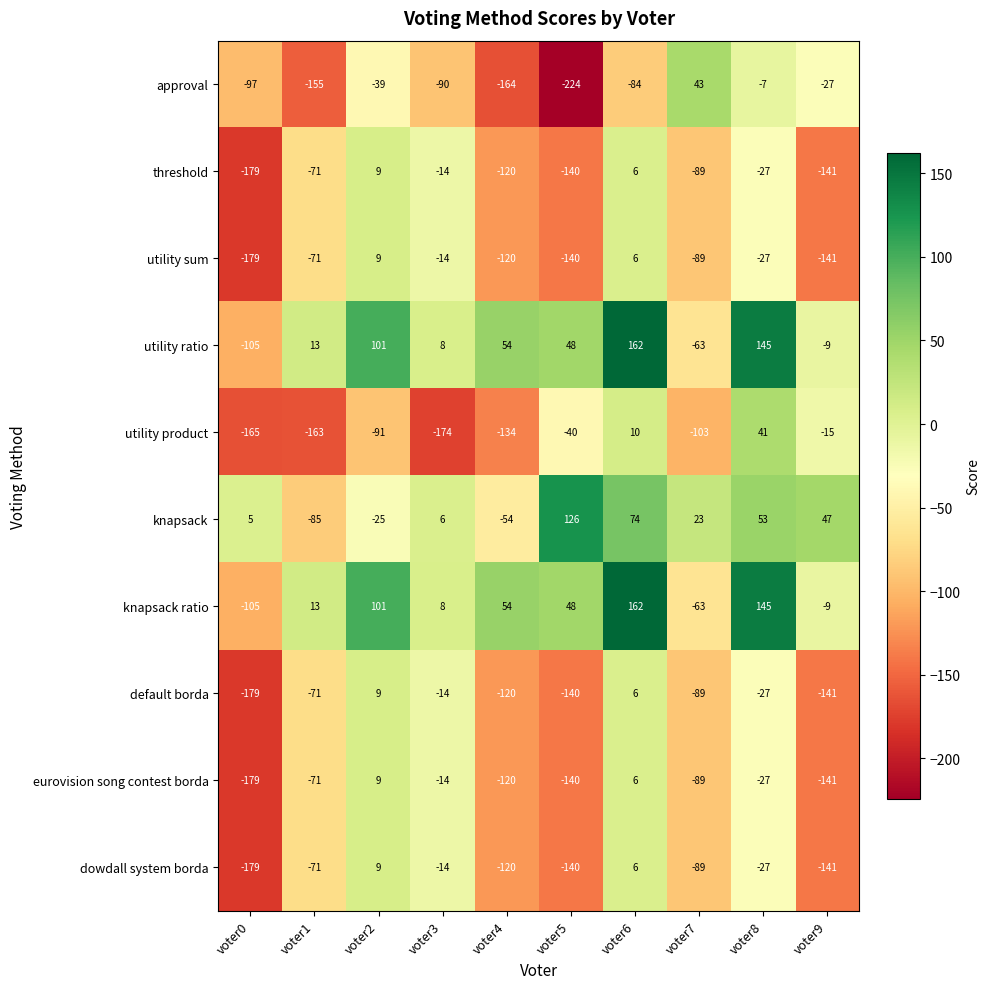

At how many categories does at least one series exceed 0?

10